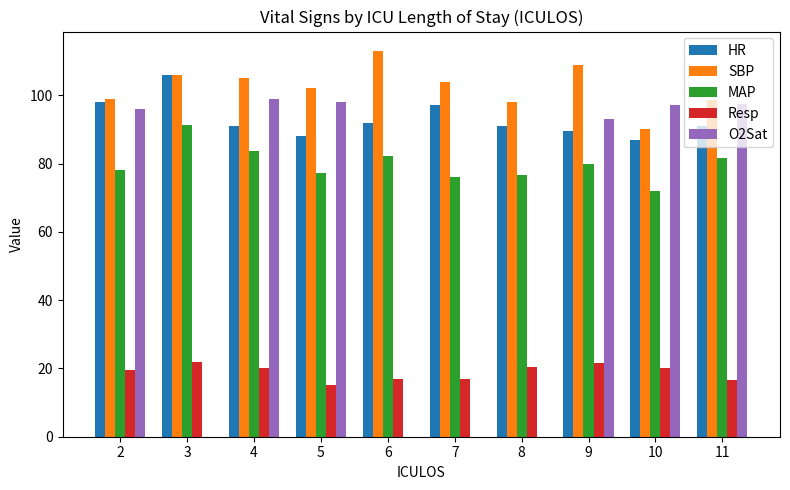

What is the approximate value of MAP at 10?

72.0